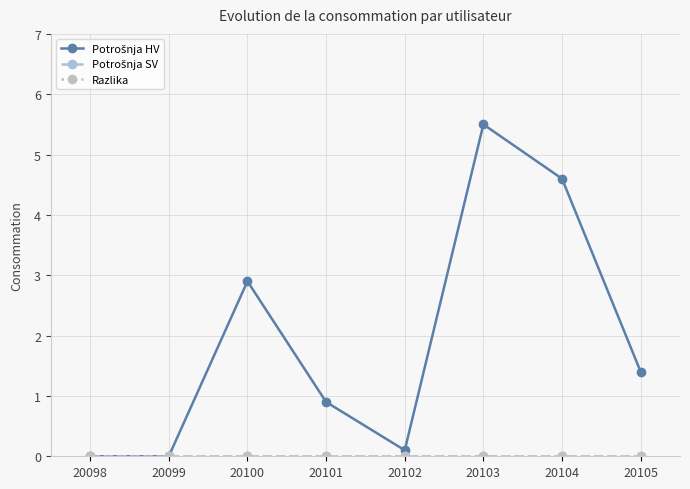

Which series has the largest range (max minus min)?

Potrošnja HV